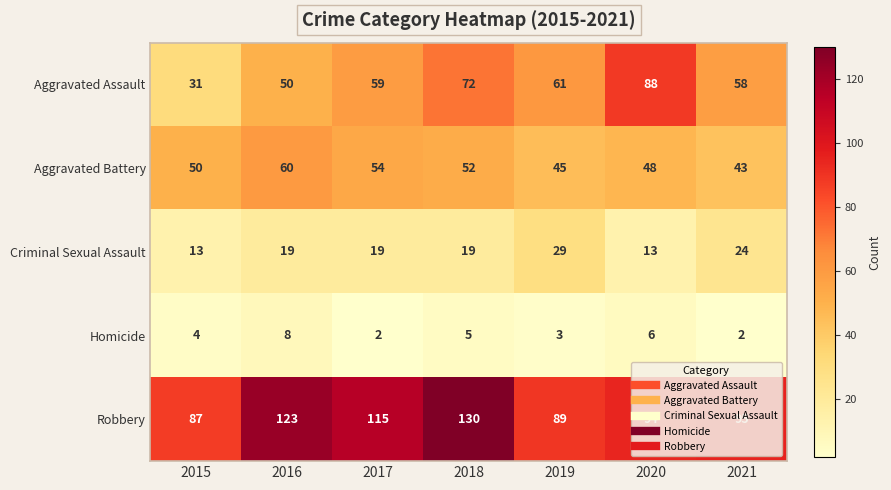

The value of Criminal Sexual Assault at 2019 is 15. True or false?

False